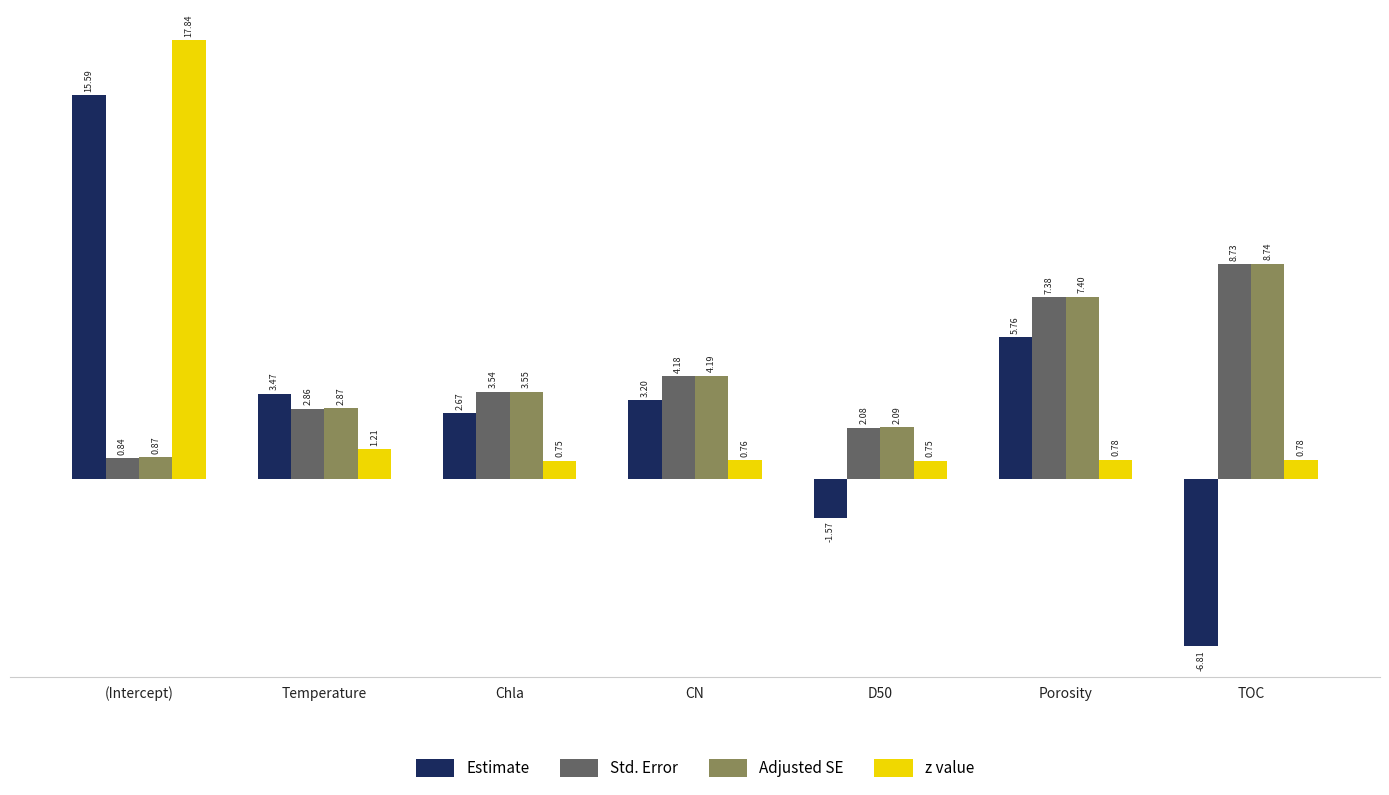

What is the total value across all series at (Intercept)?

35.1